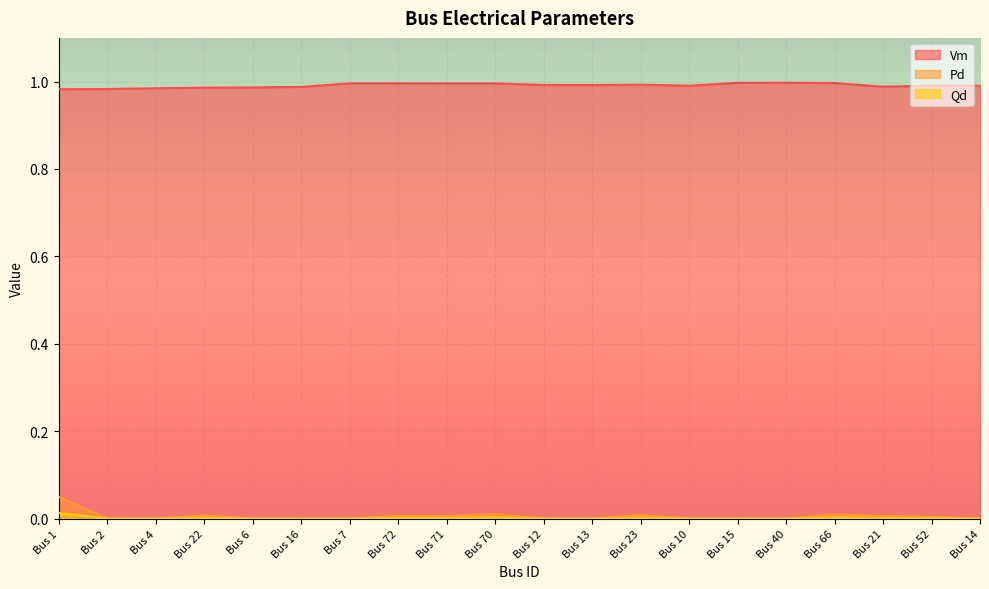

Count the Vm values in the range 0 to 1.

20